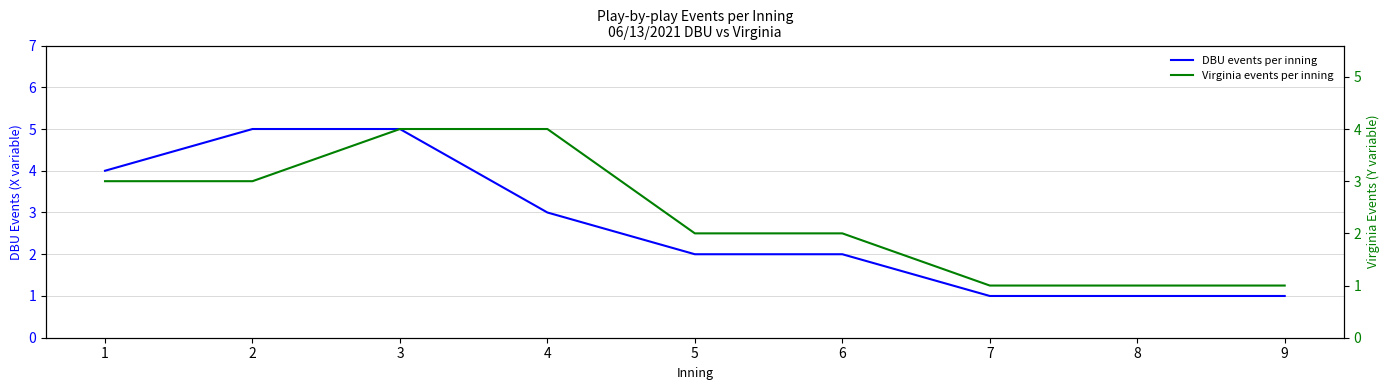

What is the maximum value shown in the chart?

5